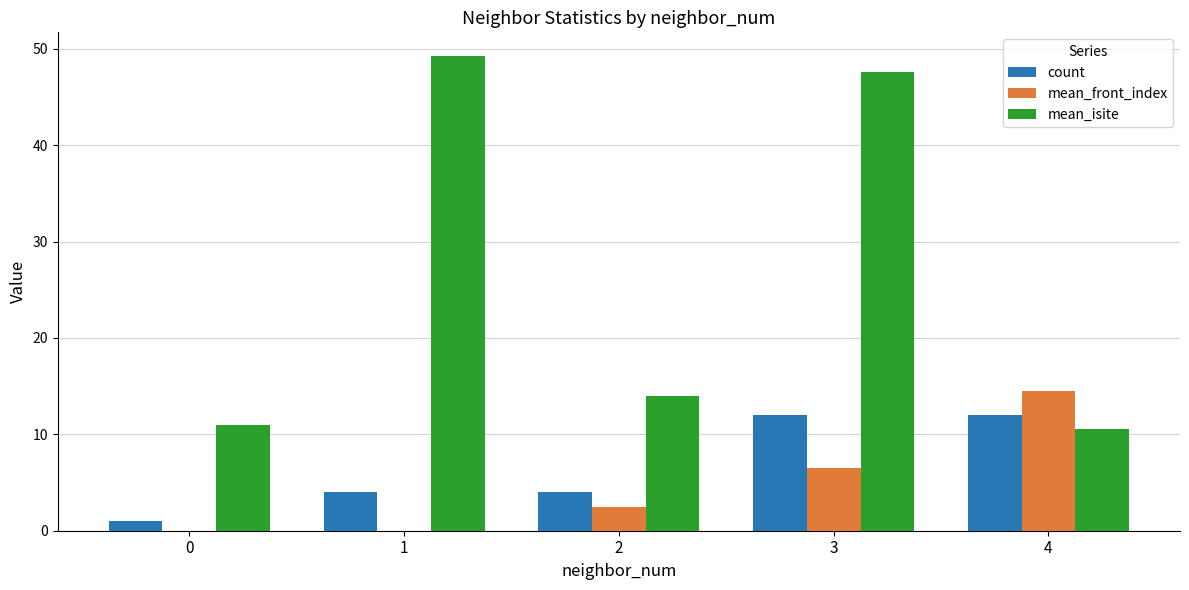

What is the total value across all series at 3?

66.1